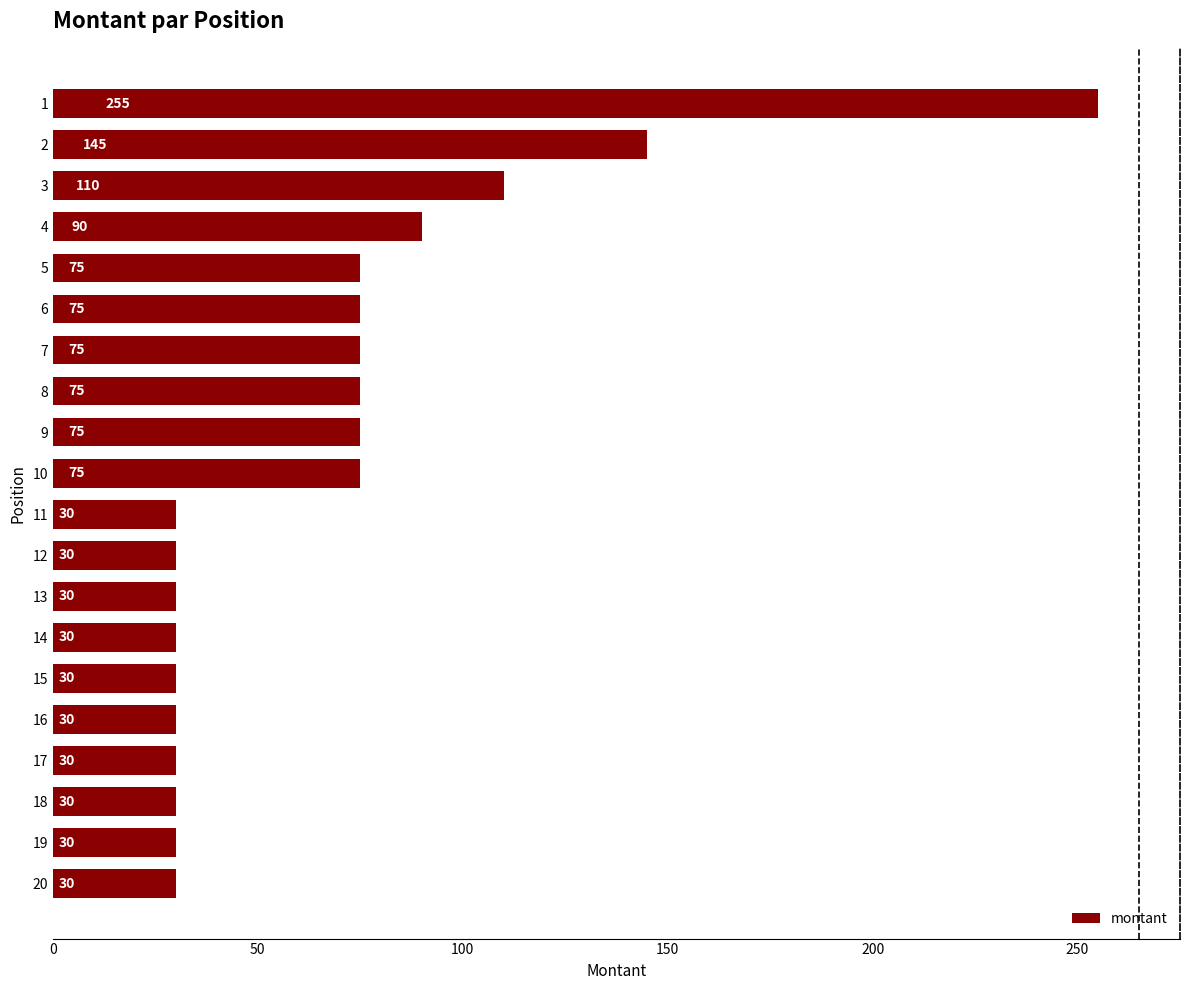

True or false: the data shows 42 at 13.

False